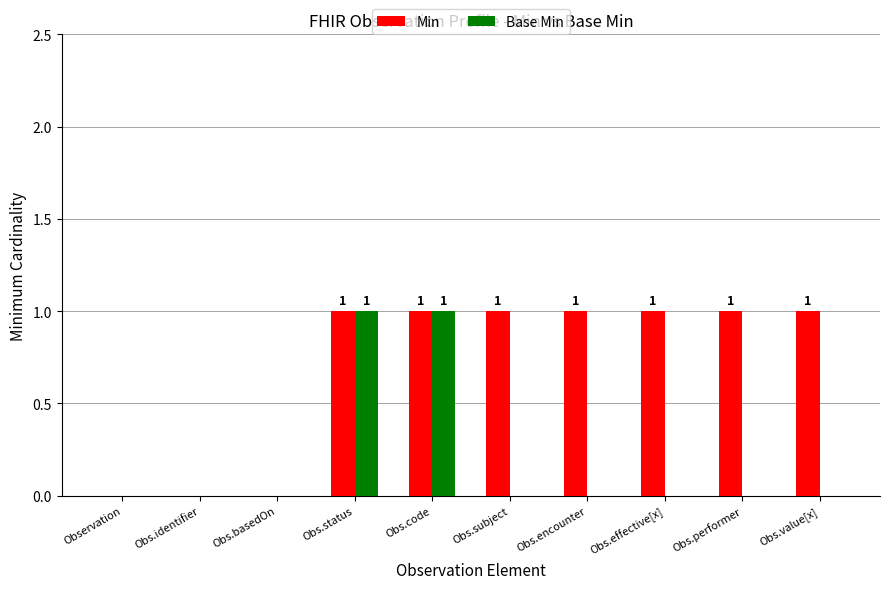

The Min series shows 2 at Obs.effective[x]. True or false?

False